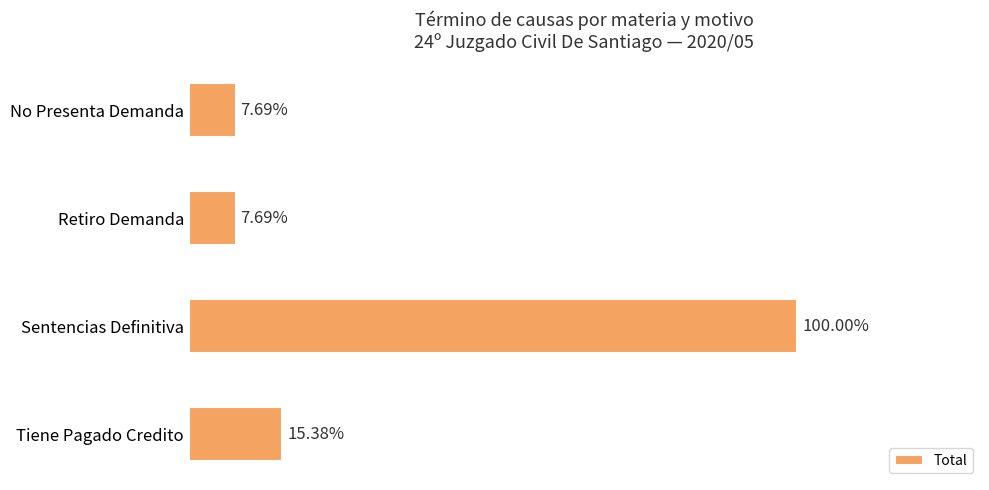

Are the bars horizontal?

Yes